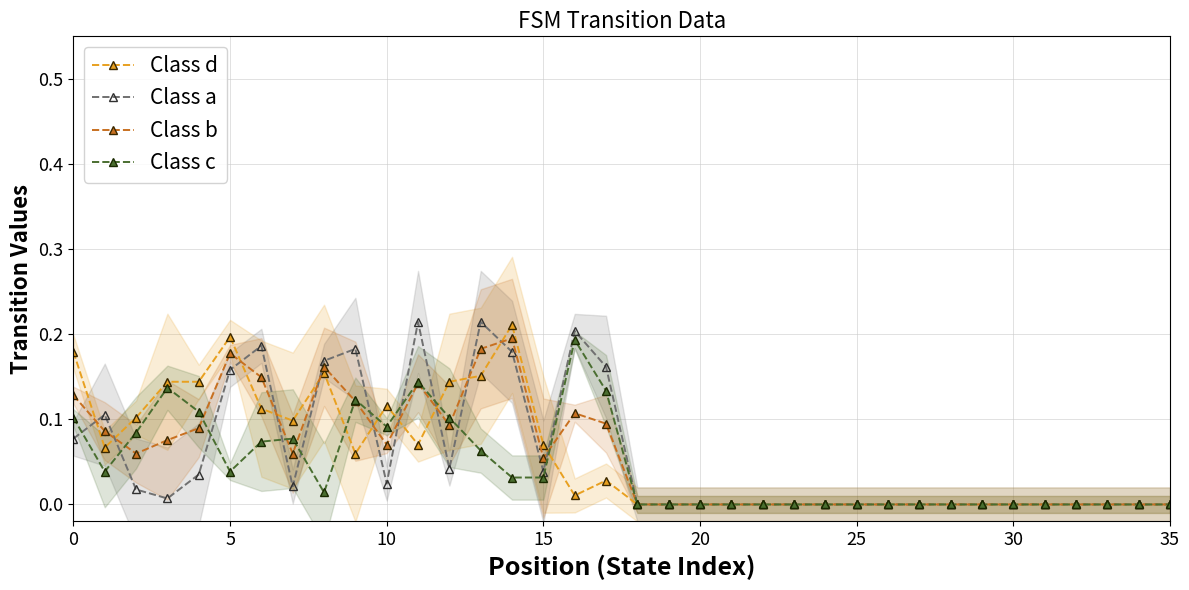

True or false: Class c has more than 2 interior local peaks.

True